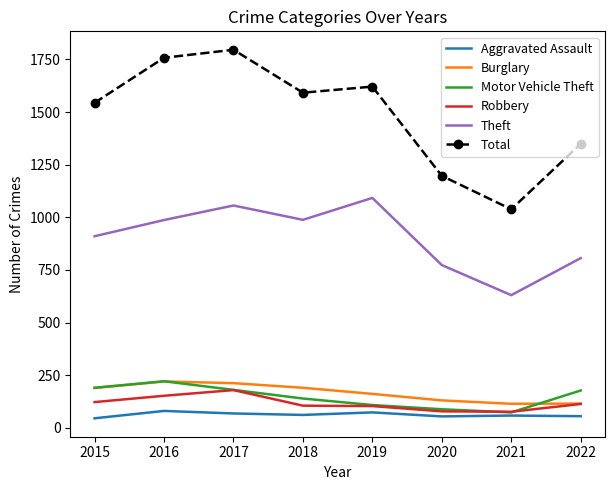

What is the minimum value for Aggravated Assault?

45